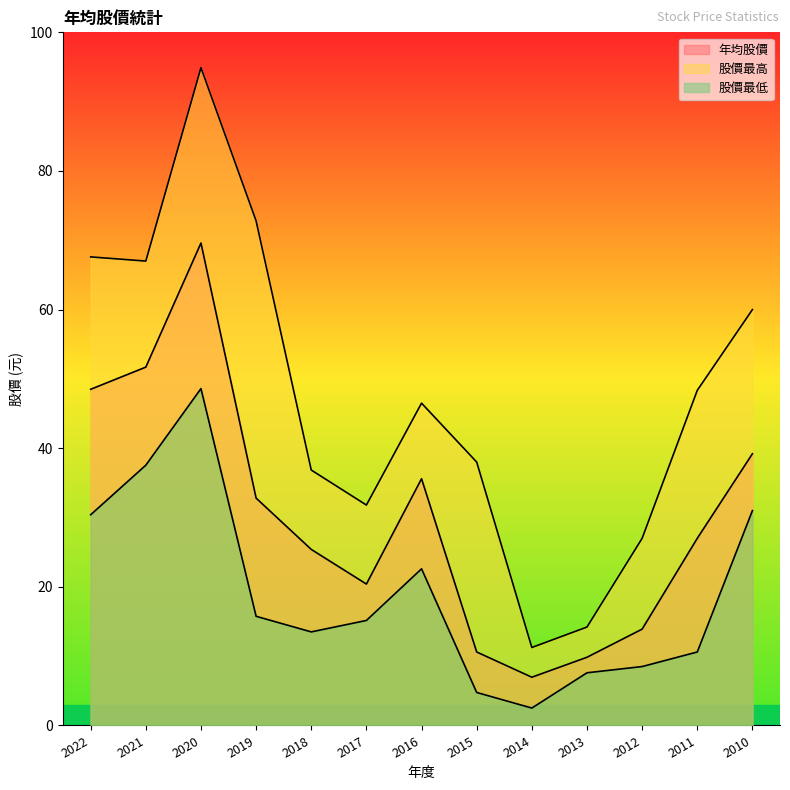

At which label does 股價最低 first exceed 15?

2022